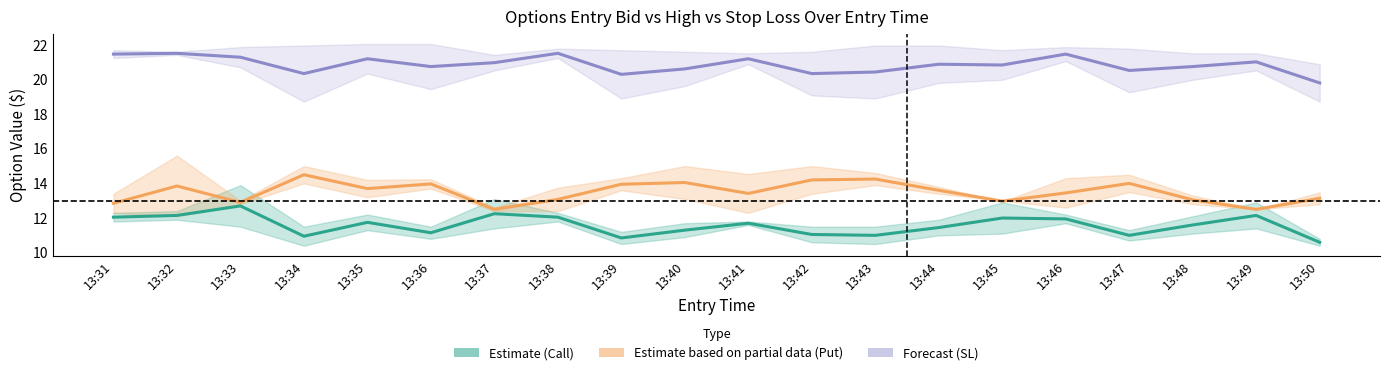

Between 13:32 and 13:50, which is larger?

13:32